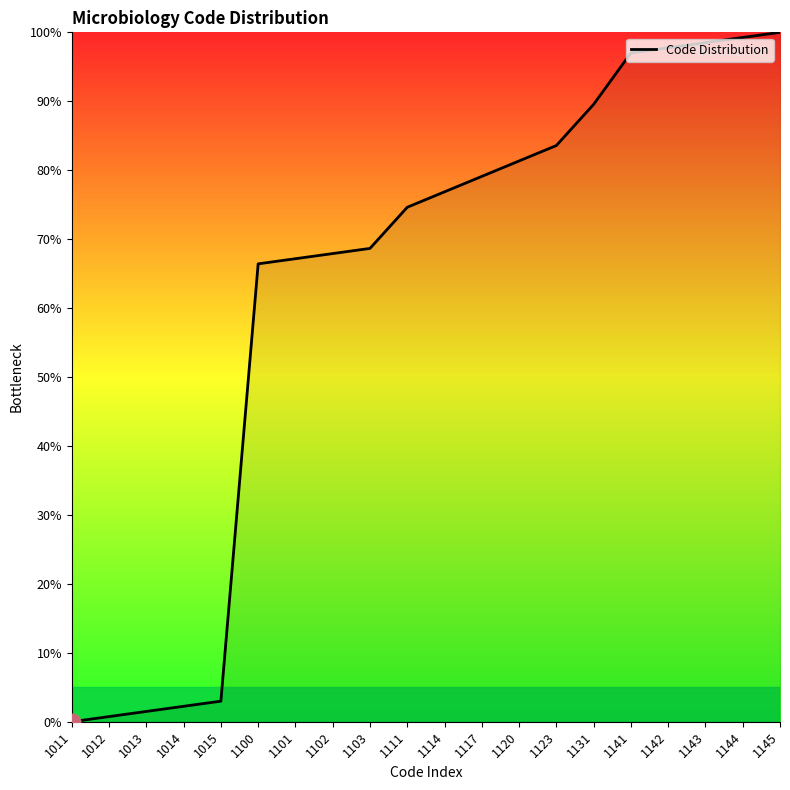

What is the difference between the second highest and second lowest values?

98.5